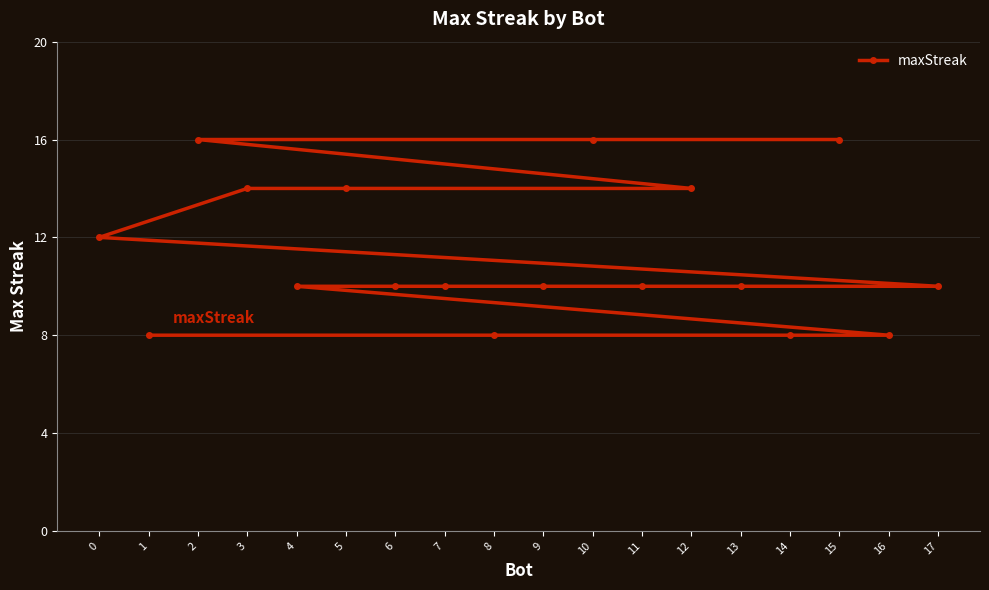

How many lines are shown in the chart?

1